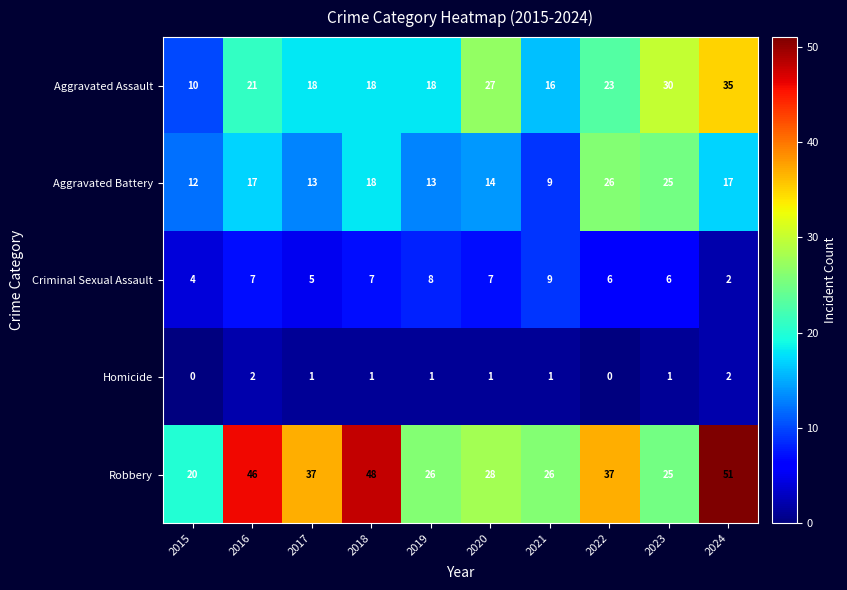

Which series changed the most between 2017 and 2022?

Aggravated Battery